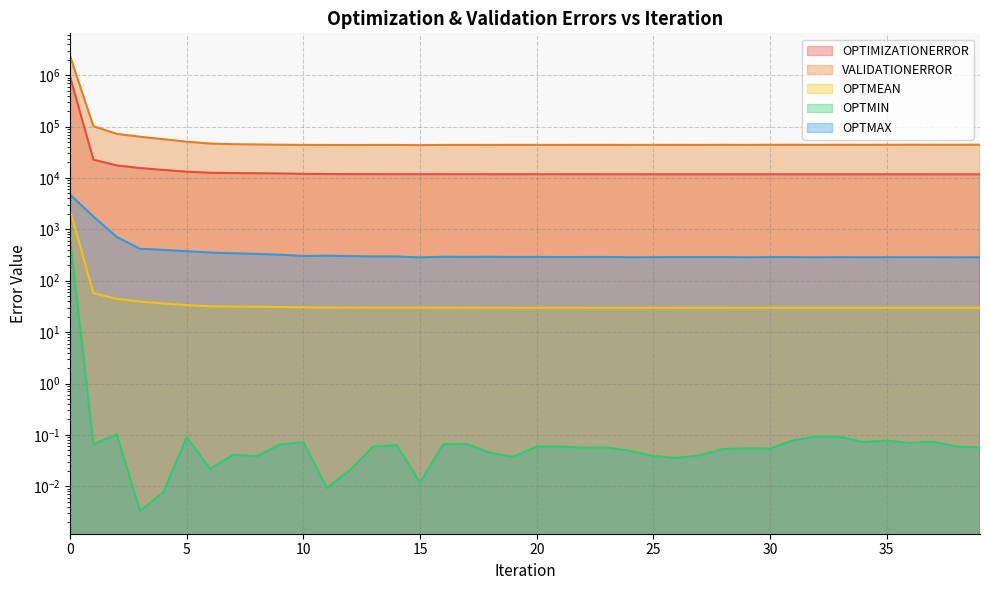

What is the value of the OPTMEAN point at the 3rd from the left?

44.3